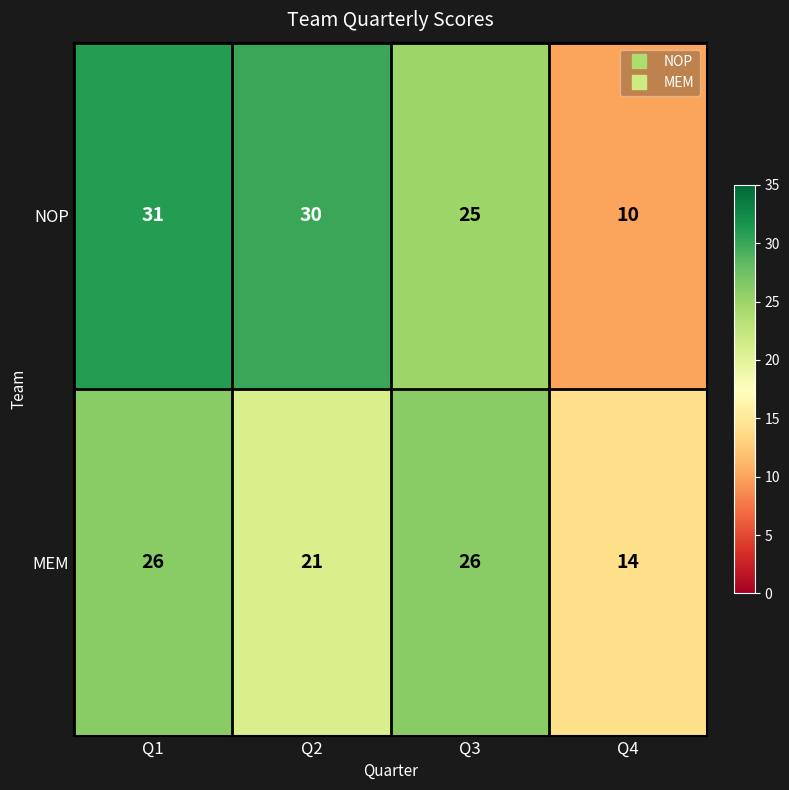

Reading left to right, transcribe all the data shown in this chart.

NOP: Q1=31	Q2=30	Q3=25	Q4=10
MEM: Q1=26	Q2=21	Q3=26	Q4=14